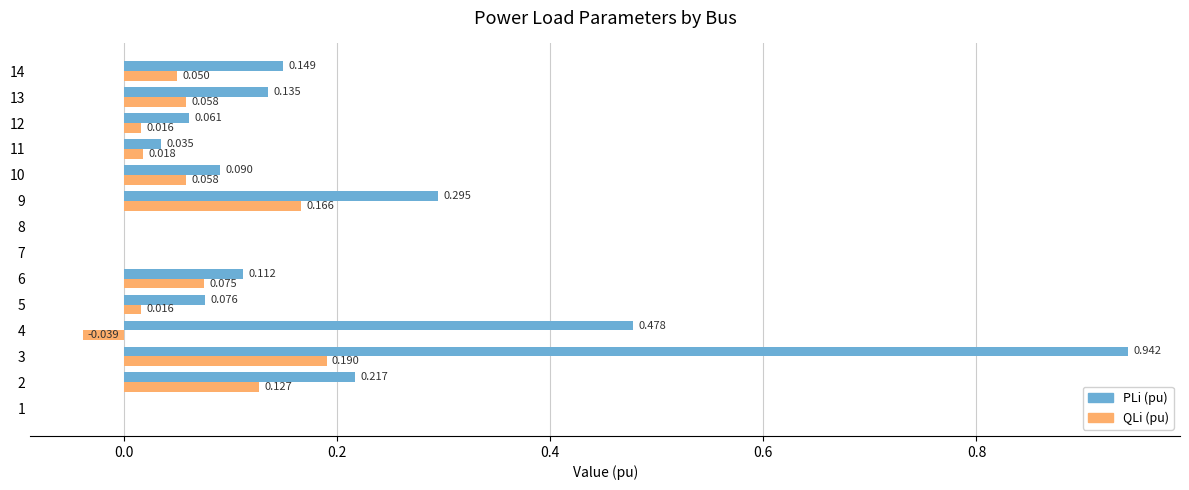

Which series changed the most between 8 and 12?

PLi (pu)